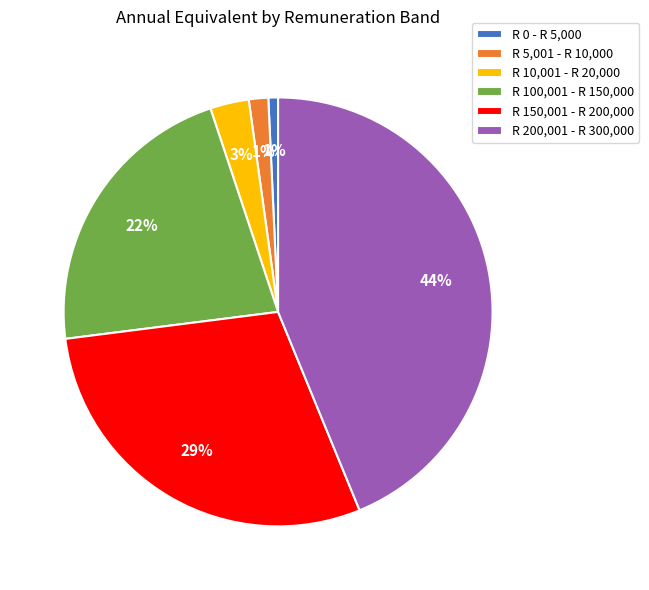

Which has a higher value, R 10,001 - R 20,000 or R 100,001 - R 150,000?

R 100,001 - R 150,000